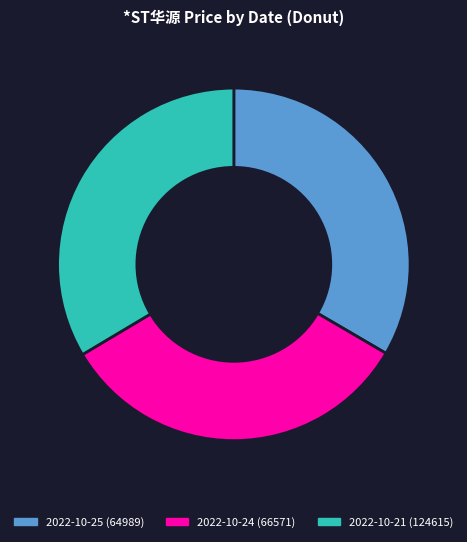

The 2022-10-24 (66571) slice represents 46% of the pie. True or false?

False